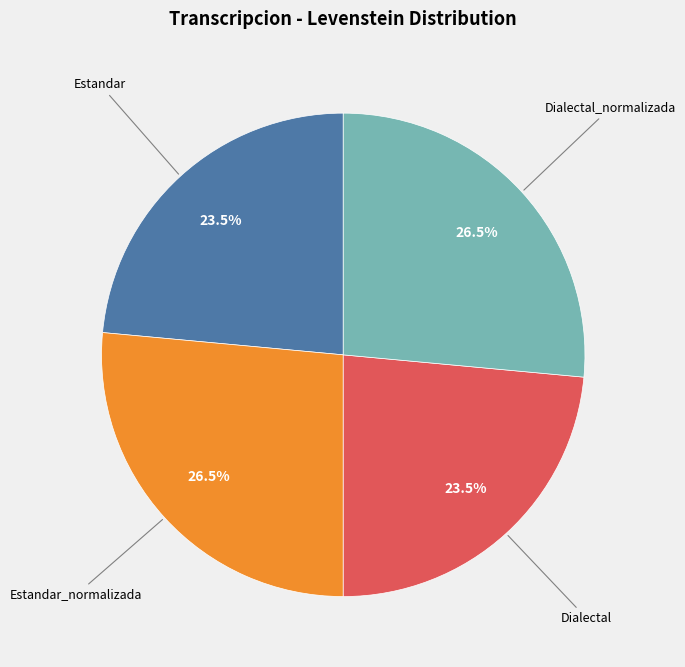

Is there any slice that represents more than half of the pie?

No